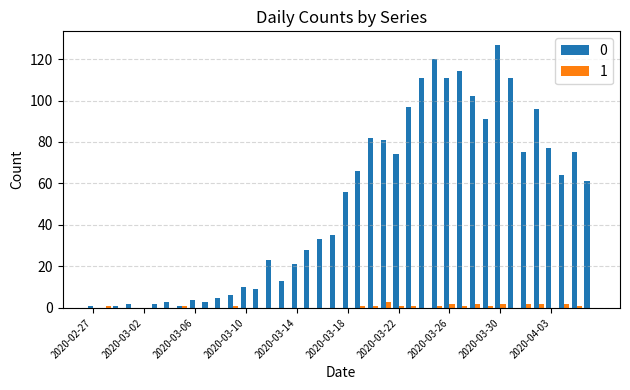

What are all the series names shown in the legend?

0, 1